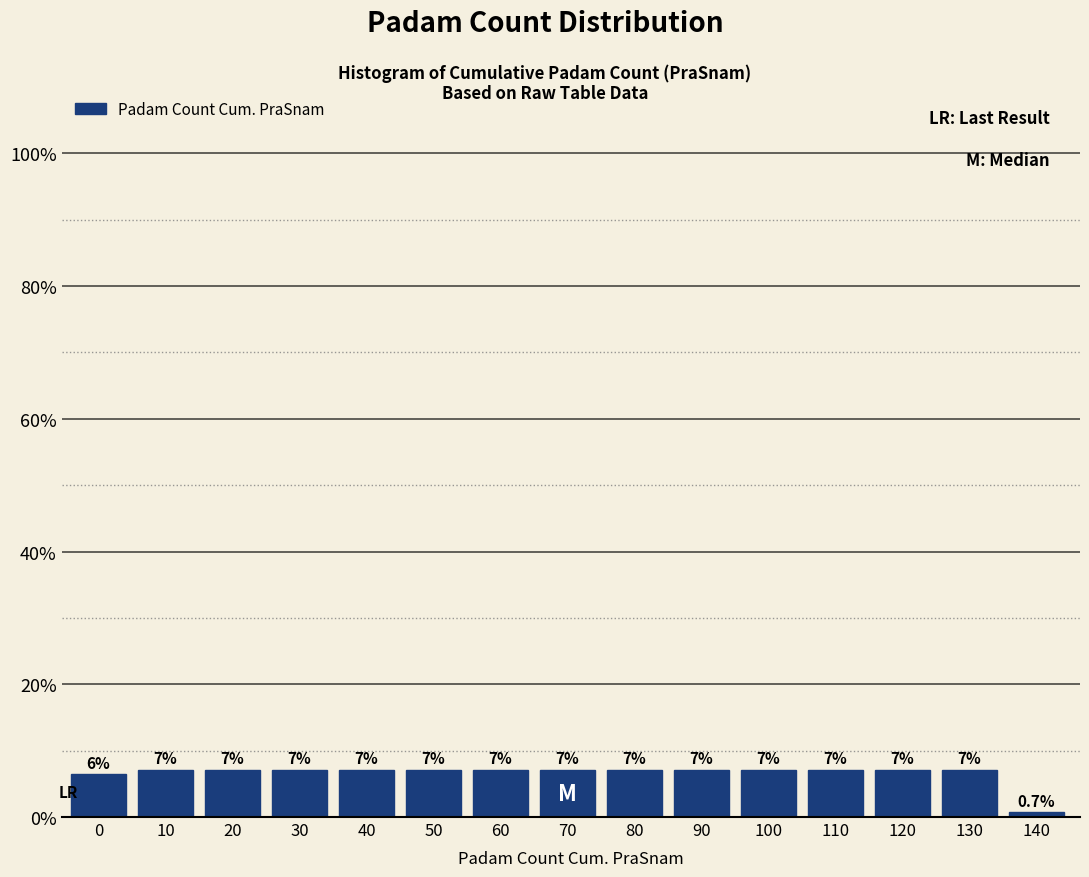

Are the bars horizontal?

No